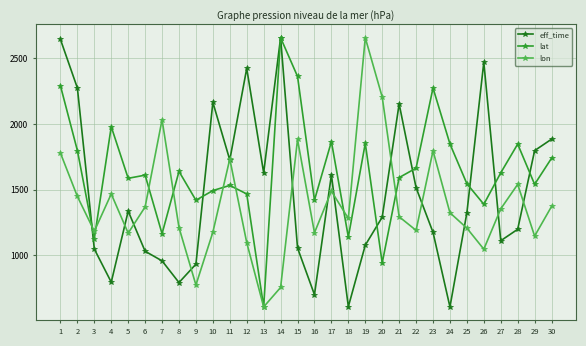

In eff_time, how many points are lower than both neighbors (excluding endpoints)?

8